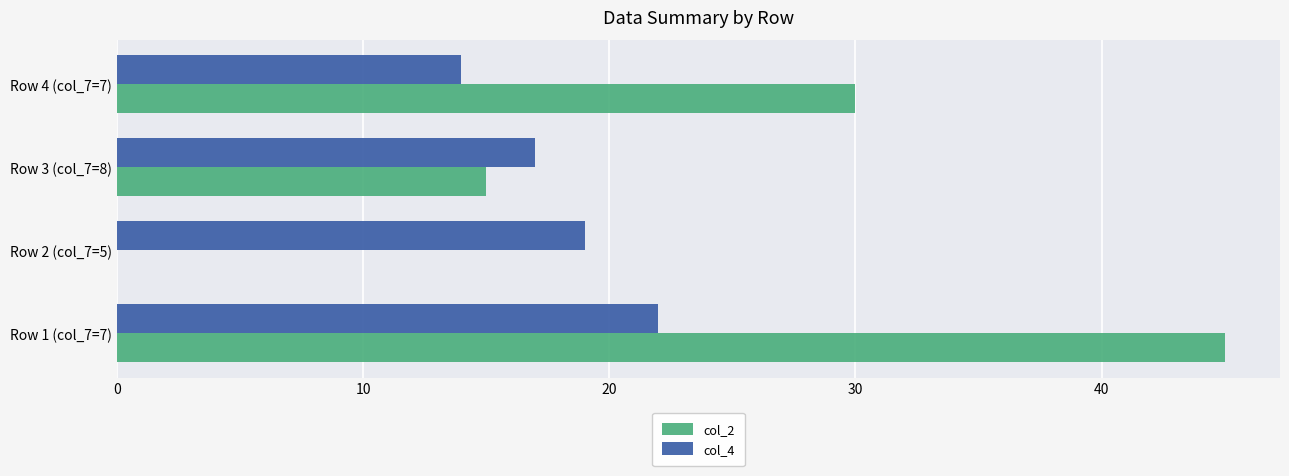

True or false: col_4 has a value of 22 at Row 1 (col_7=7).

True